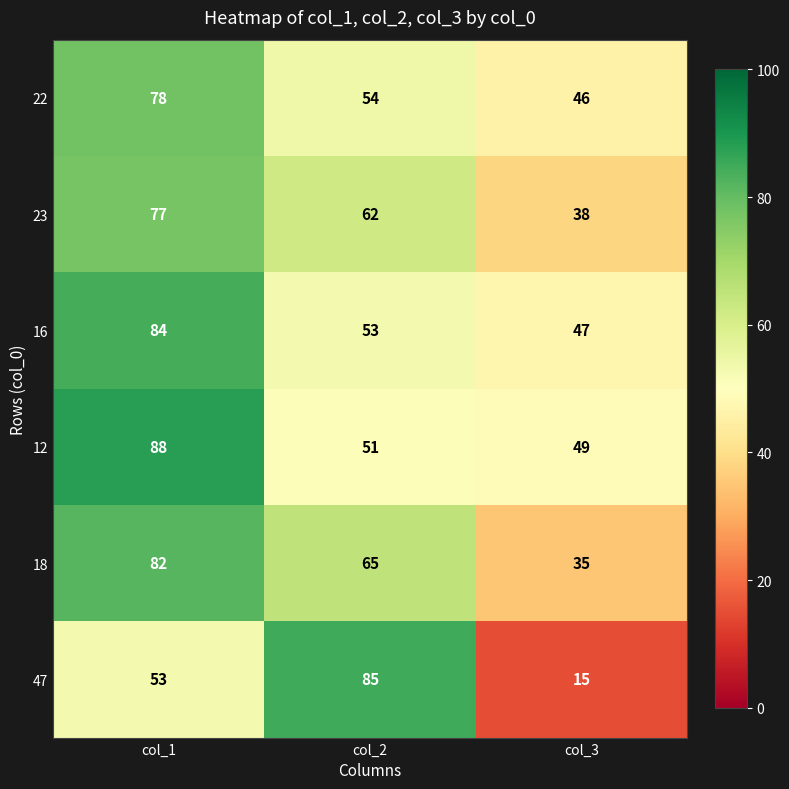

How many 22 values are between 46 and 78?

3